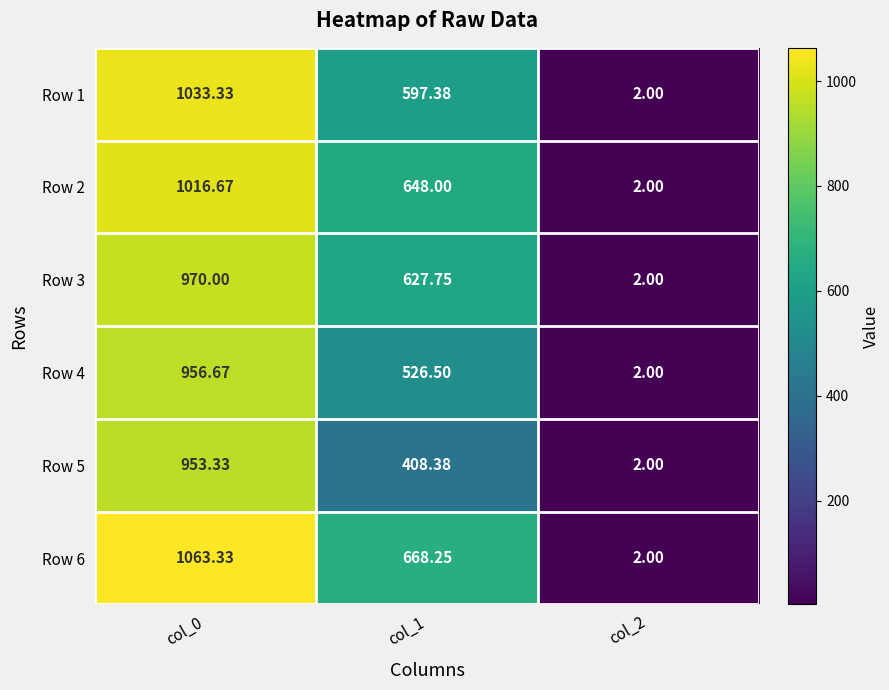

Is the value of Row 1 at col_2 greater than the value of Row 3 at col_0?

No